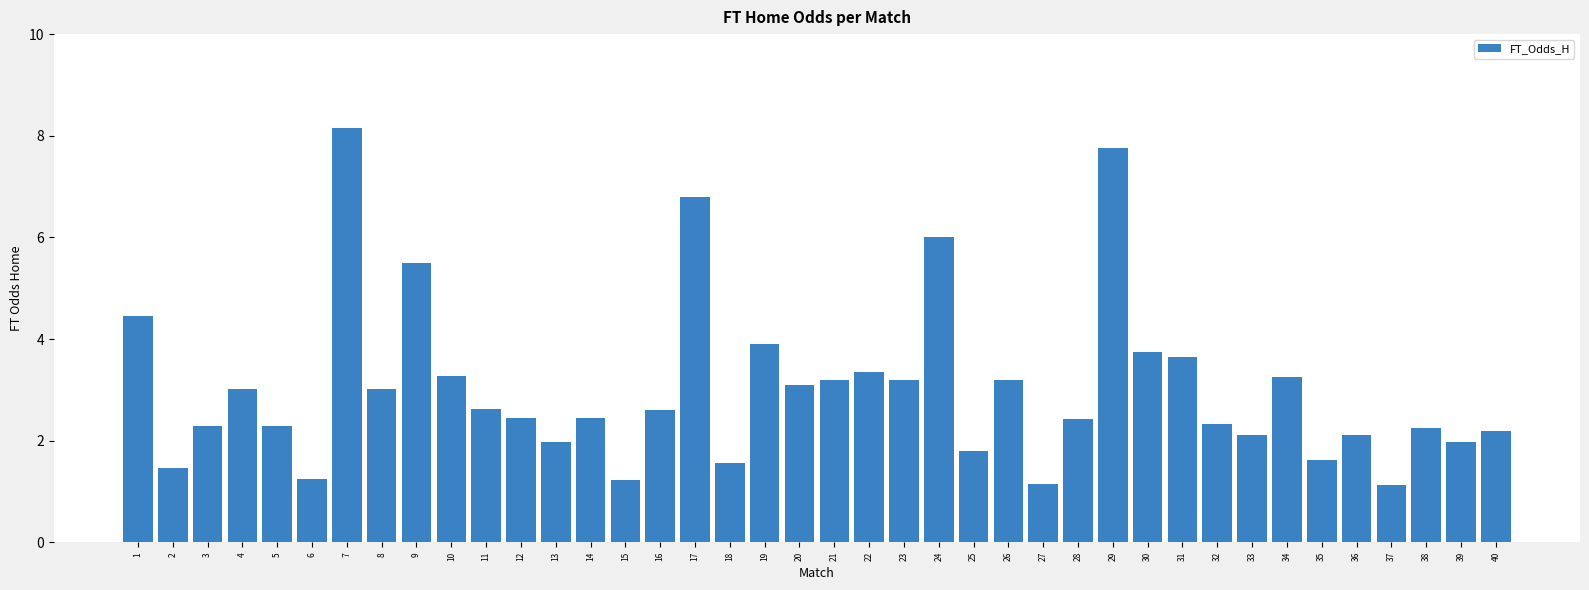

What value does the data have at 23?

3.2